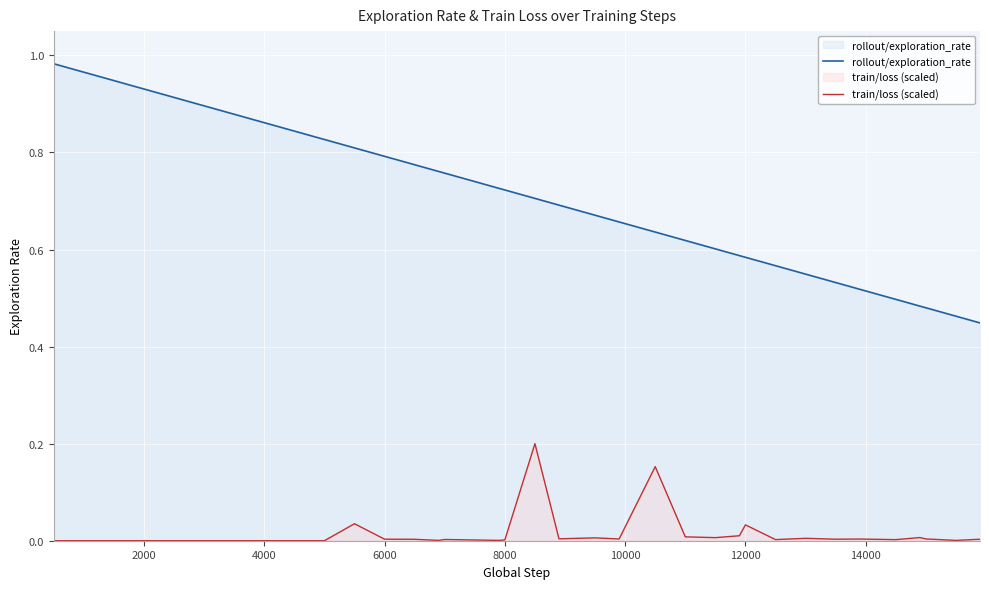

The value of rollout/exploration_rate at 6000 is 0.8. True or false?

True